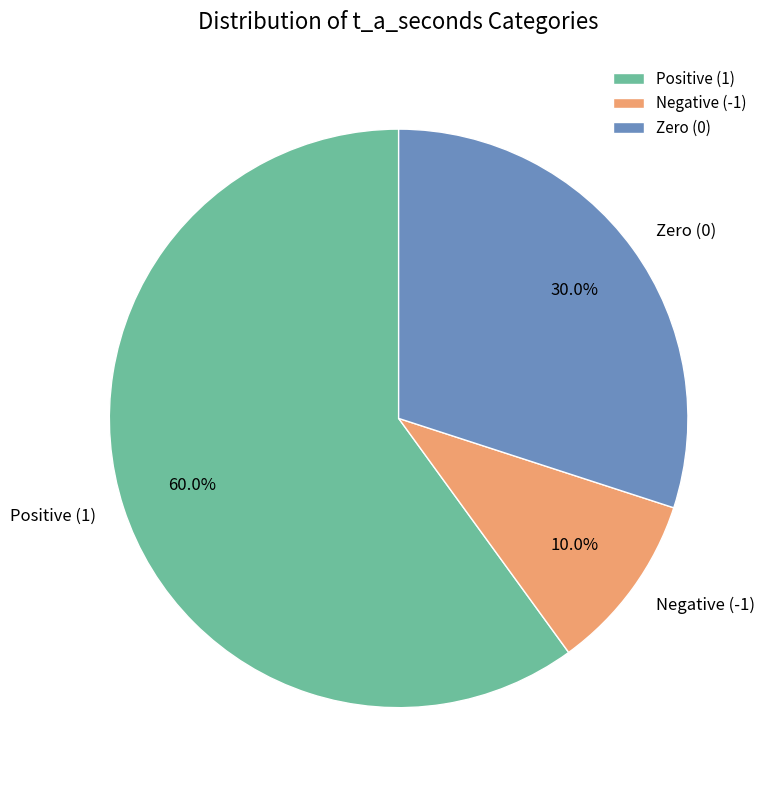

Rank the categories by value from lowest to highest.

Negative (-1), Zero (0), Positive (1)